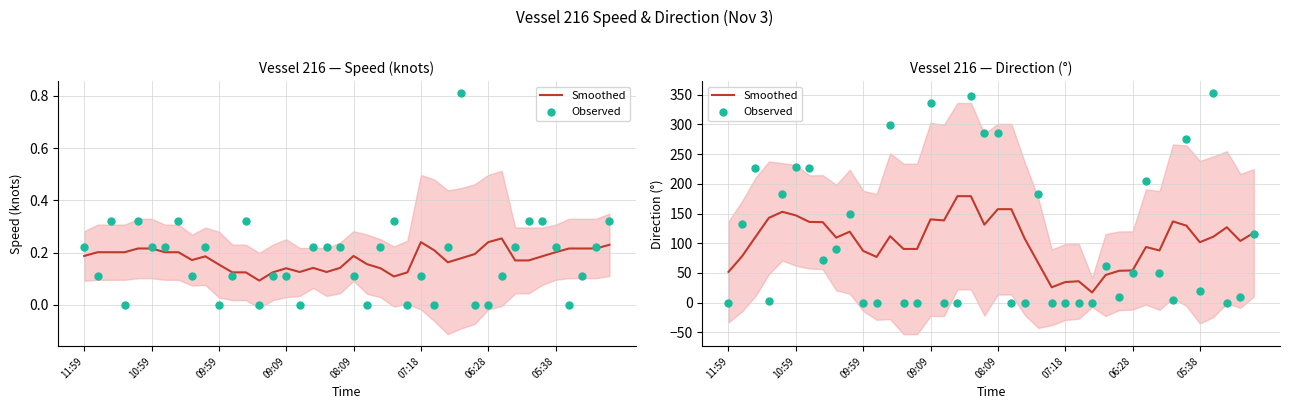

What are all the series names shown in the legend?

Smoothed, Observed